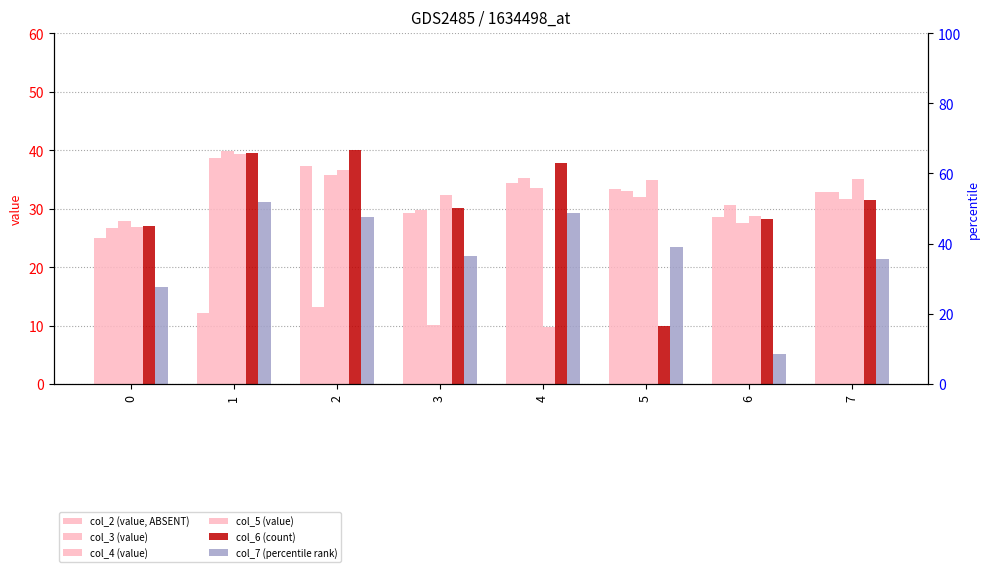

At 2, list the series in order from largest to smallest.

col_6, col_2, col_5, col_4, col_7, col_3